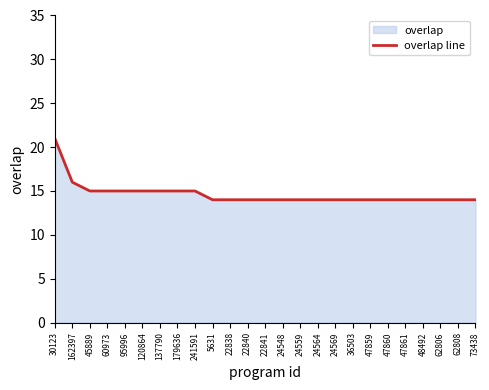

What is the difference between the maximum and minimum values?

7